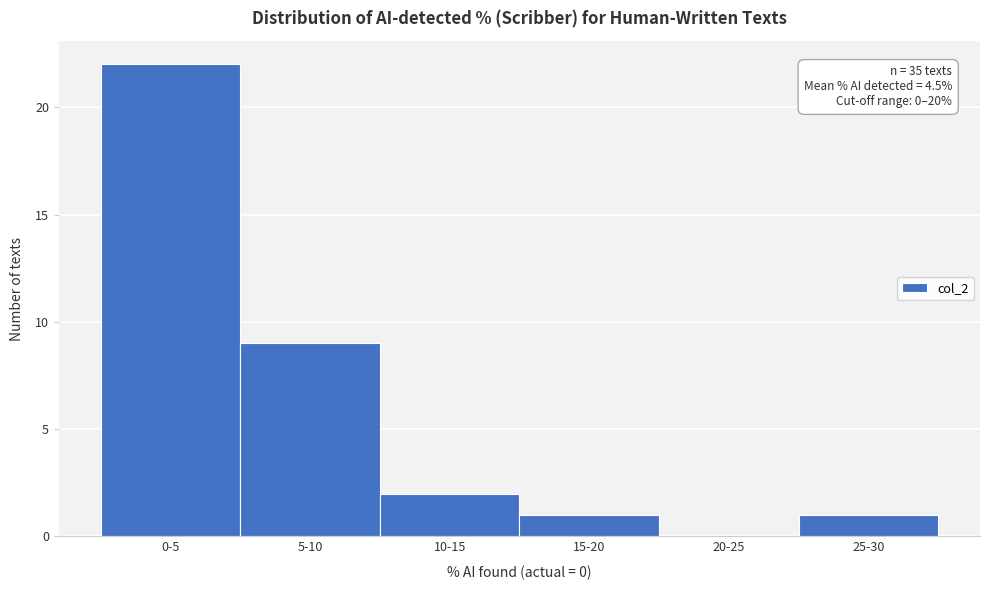

Reading left to right, what are all the values shown in this chart?

0-5=22	5-10=9	10-15=2	15-20=1	20-25=0	25-30=1